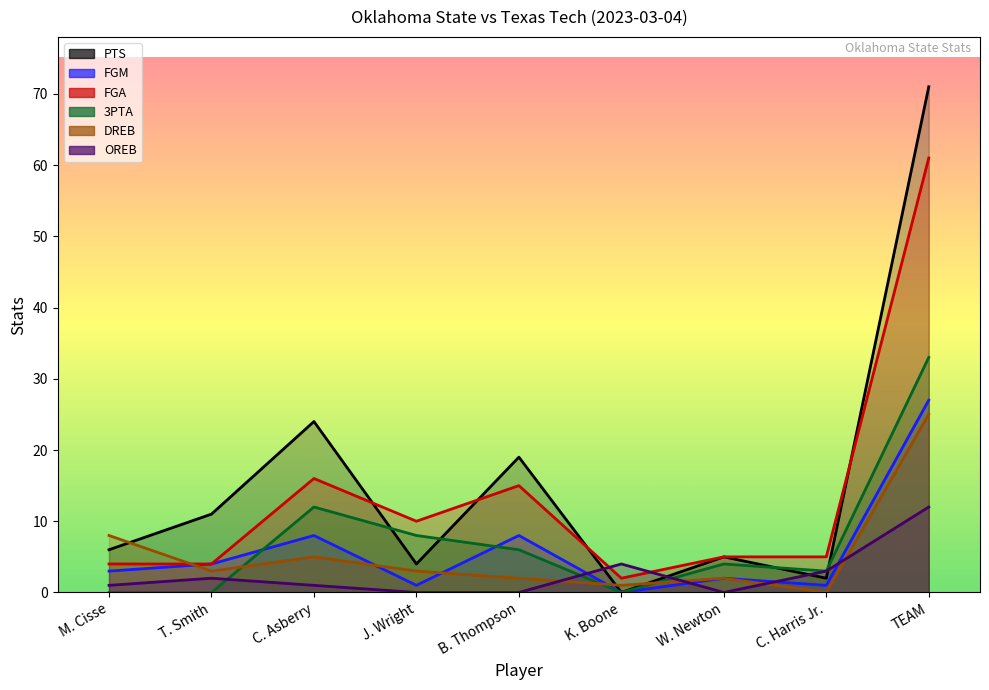

True or false: FGM has more than 1 points higher than both neighbors.

True